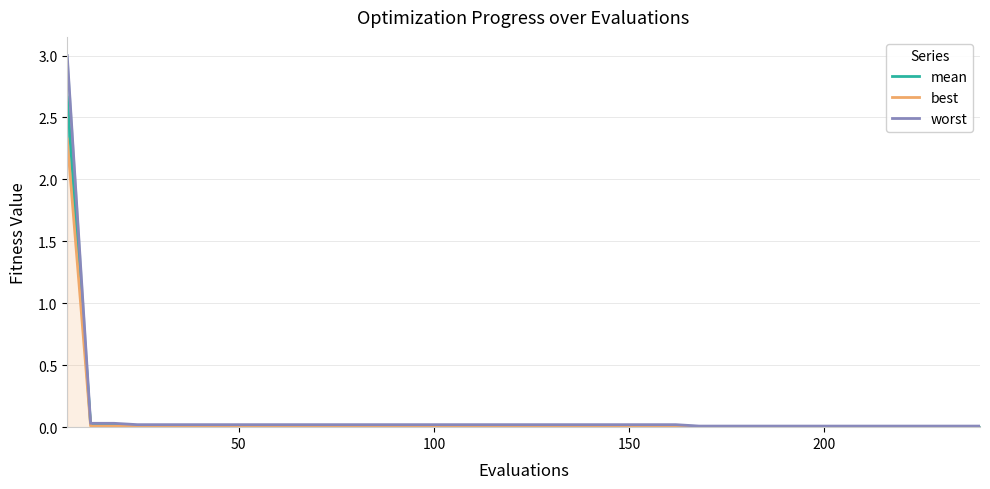

Is it true that best equals 0.0 at 26?

False